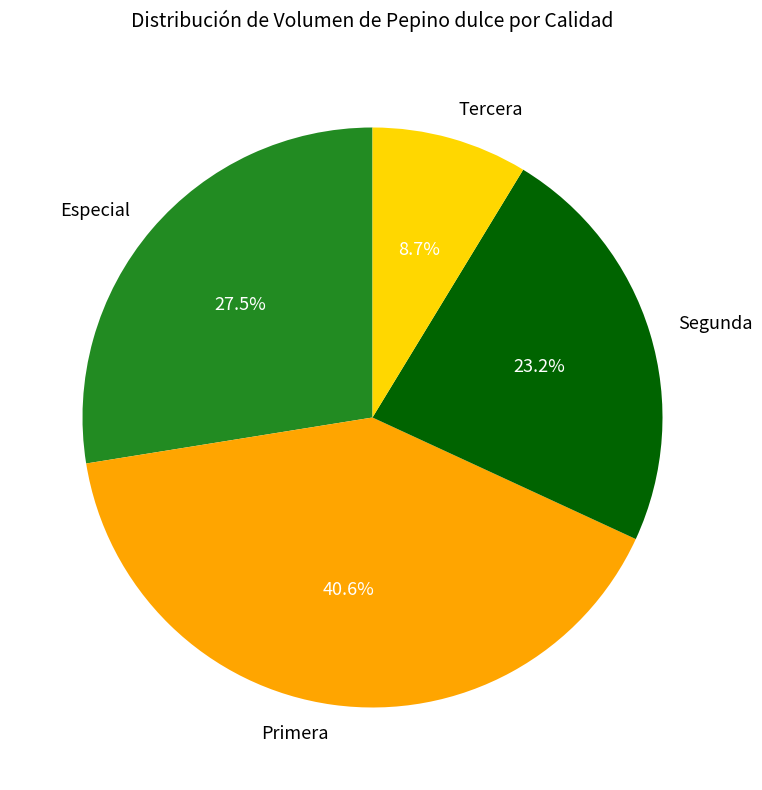

Is it true that Especial is 15% of the pie?

False